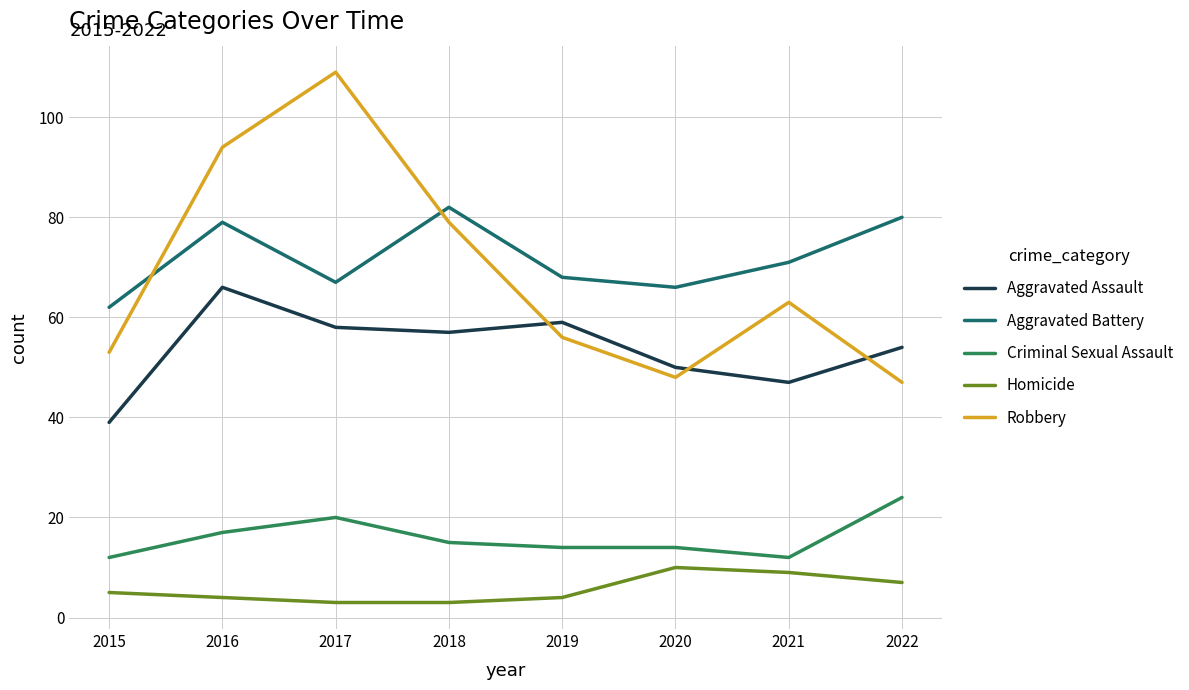

True or false: Homicide and Aggravated Battery intersect in this chart.

False